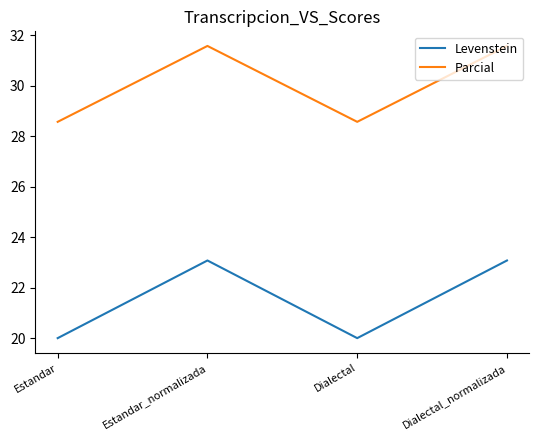

Is it true that Parcial equals 8.1 at Estandar?

False